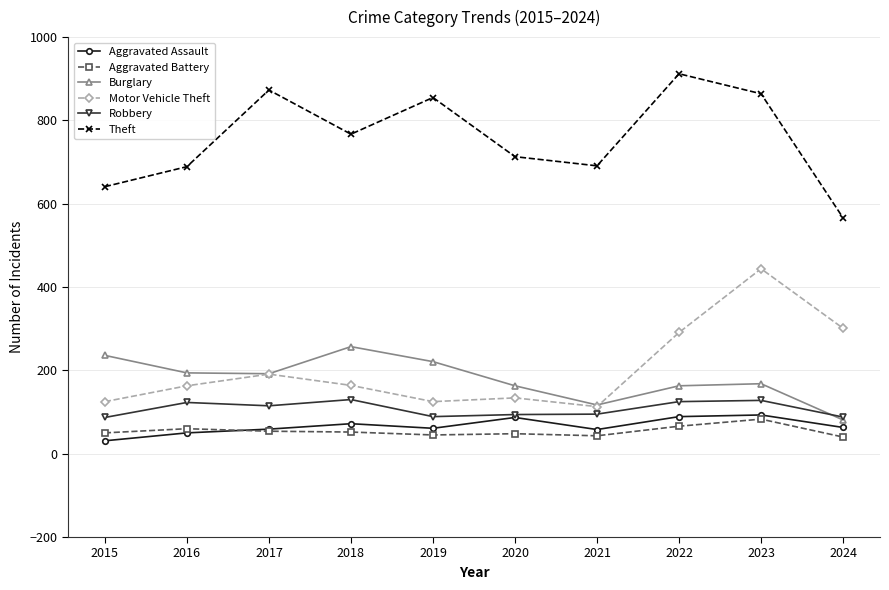

What is the sum of the Robbery values at 2024 and 2018?

218